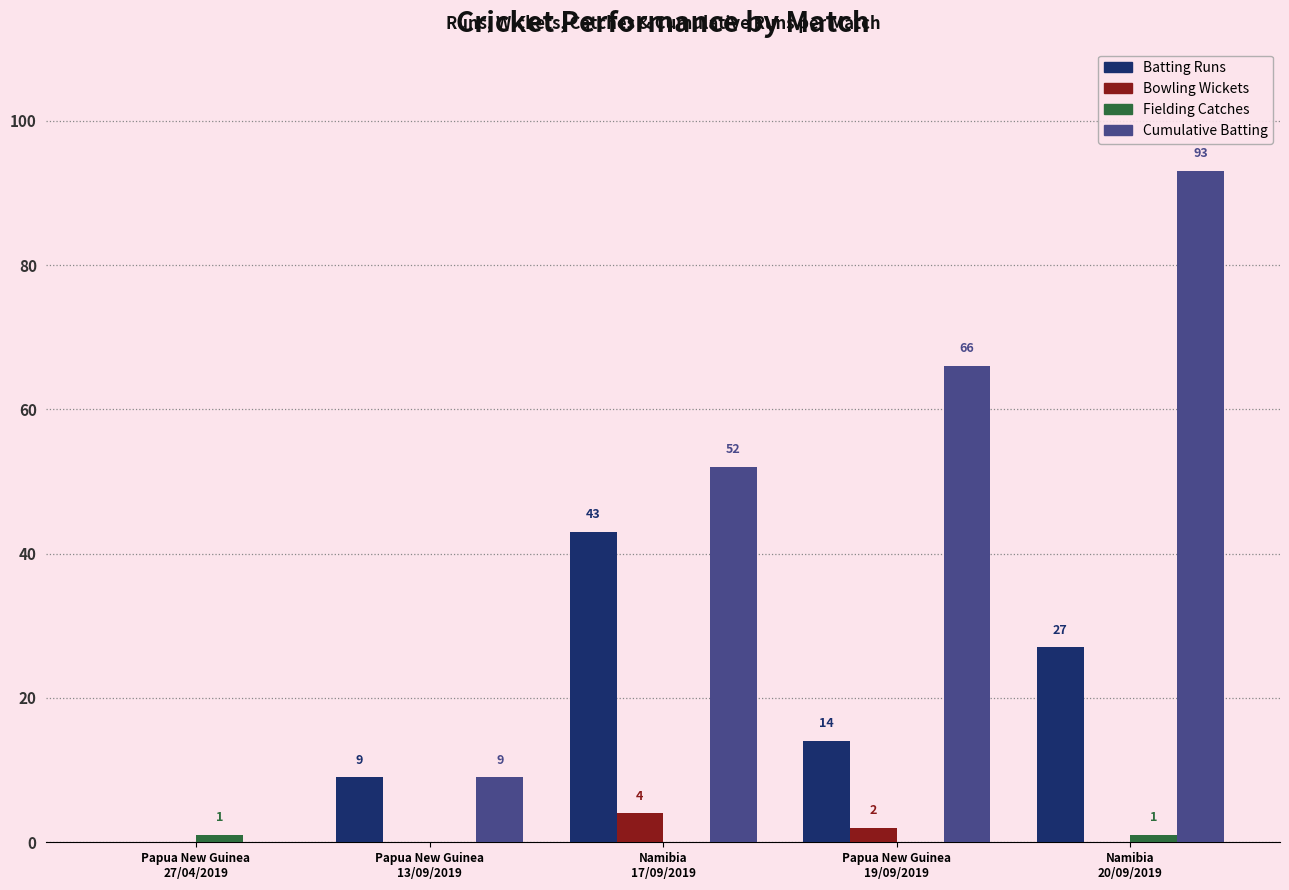

Which series has the largest total across all categories?

Cumulative Batting